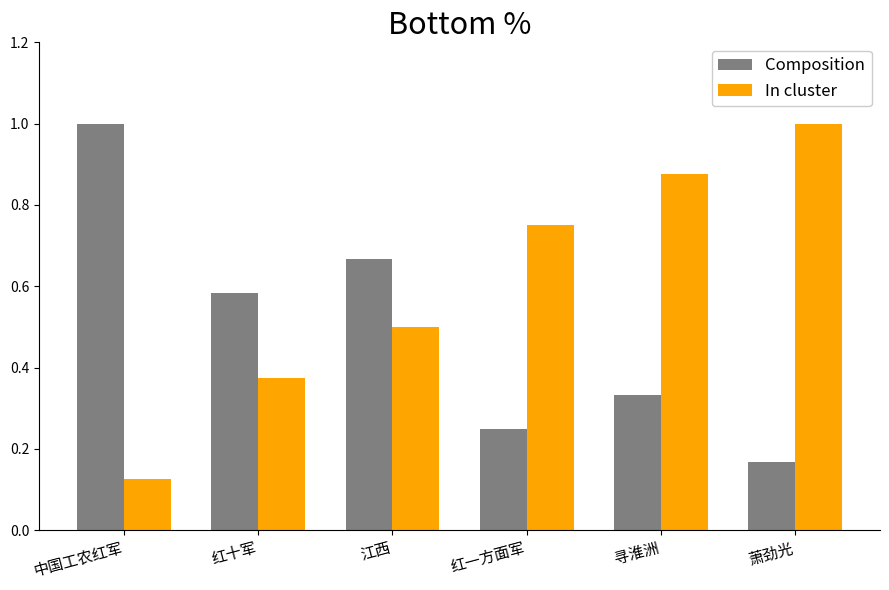

How many bars are there in each group?

2